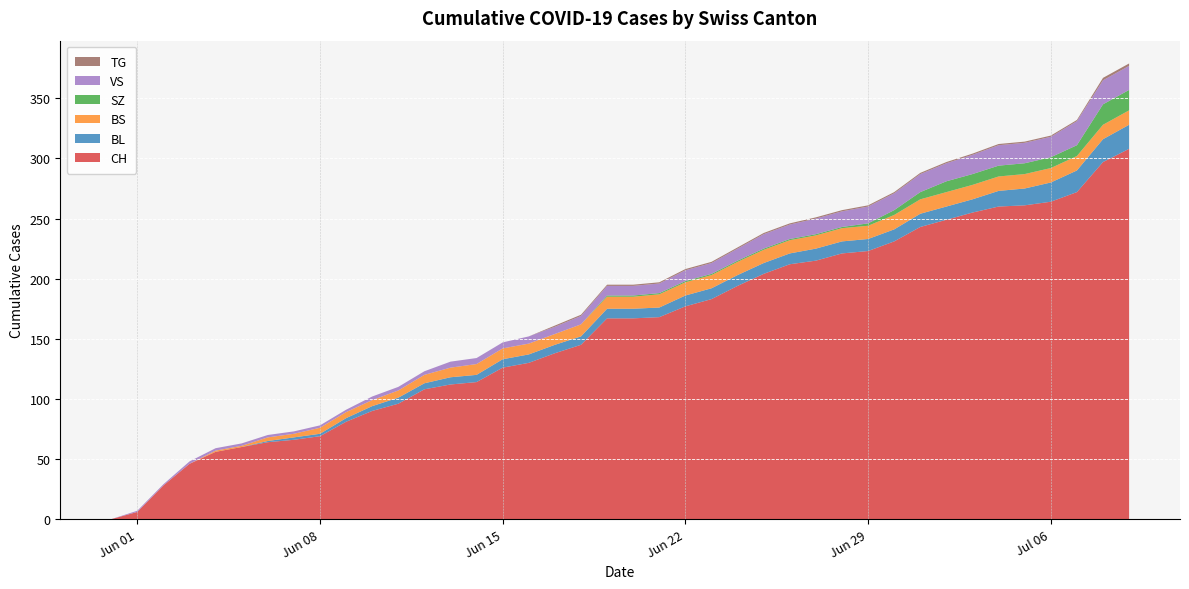

Reading left to right, transcribe all the data shown in this chart.

CH: 0	6	28	46	56	60	64	66	69	81	90	96	108	112	114	126	130	138	145	167	167	168	177	183	194	204	212	215	221	223	231	243	249	255	260	261	264	272	297	308
BL: 0	0	0	0	0	0	1	2	2	3	4	5	5	6	6	7	7	7	7	8	8	8	9	9	9	9	9	10	10	10	10	11	11	11	13	14	16	18	19	20
BS: 0	0	0	0	1	1	3	3	5	5	5	6	7	8	9	9	9	9	10	10	10	11	11	11	11	11	11	11	11	11	12	12	12	12	12	12	12	12	12	12
SZ: 0	0	0	0	0	0	0	0	0	0	0	0	0	0	0	0	0	0	0	1	1	1	1	1	1	1	1	1	1	2	4	6	9	9	9	9	9	9	17	17
VS: 0	1	1	2	2	2	2	2	2	2	3	3	3	5	5	5	6	6	7	8	8	8	9	9	10	12	12	13	13	14	14	15	15	16	17	17	17	20	20	20
TG: 0	0	0	0	0	0	0	0	0	0	0	0	0	0	0	0	0	1	1	1	1	1	1	1	1	1	1	1	1	1	1	1	1	1	1	1	1	1	2	2